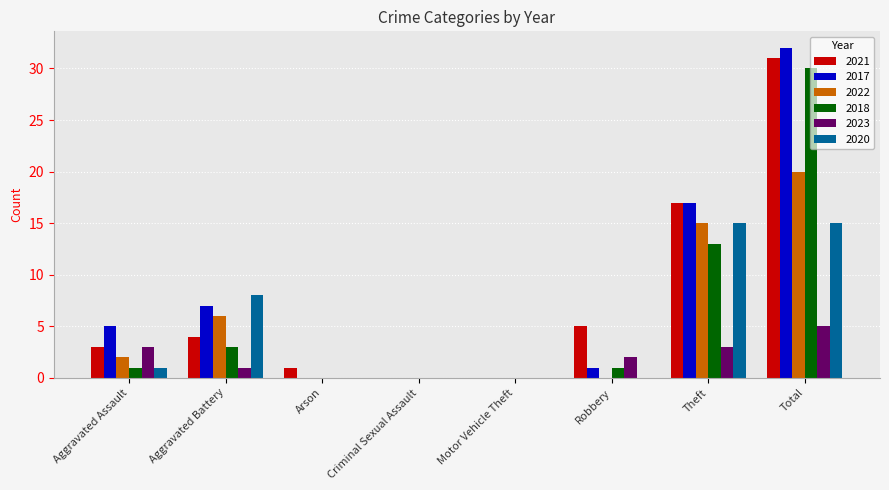

What is the difference between the 2017 values at Aggravated Battery and Theft?

10